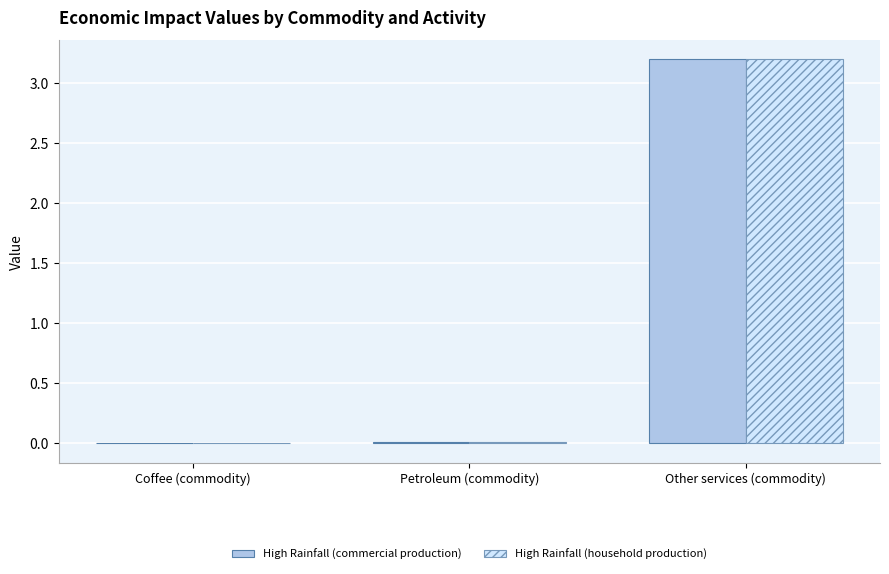

True or false: High Rainfall (household production) has a value of 5.4 at Other services (commodity).

False